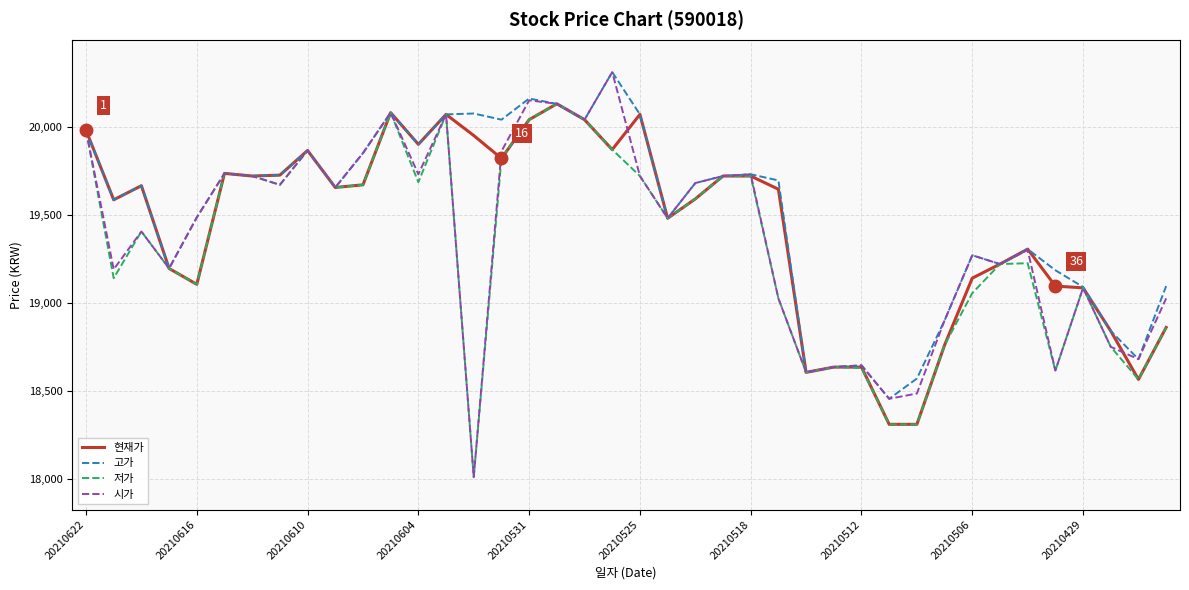

In 고가, how many points are higher than both neighbors (excluding endpoints)?

11